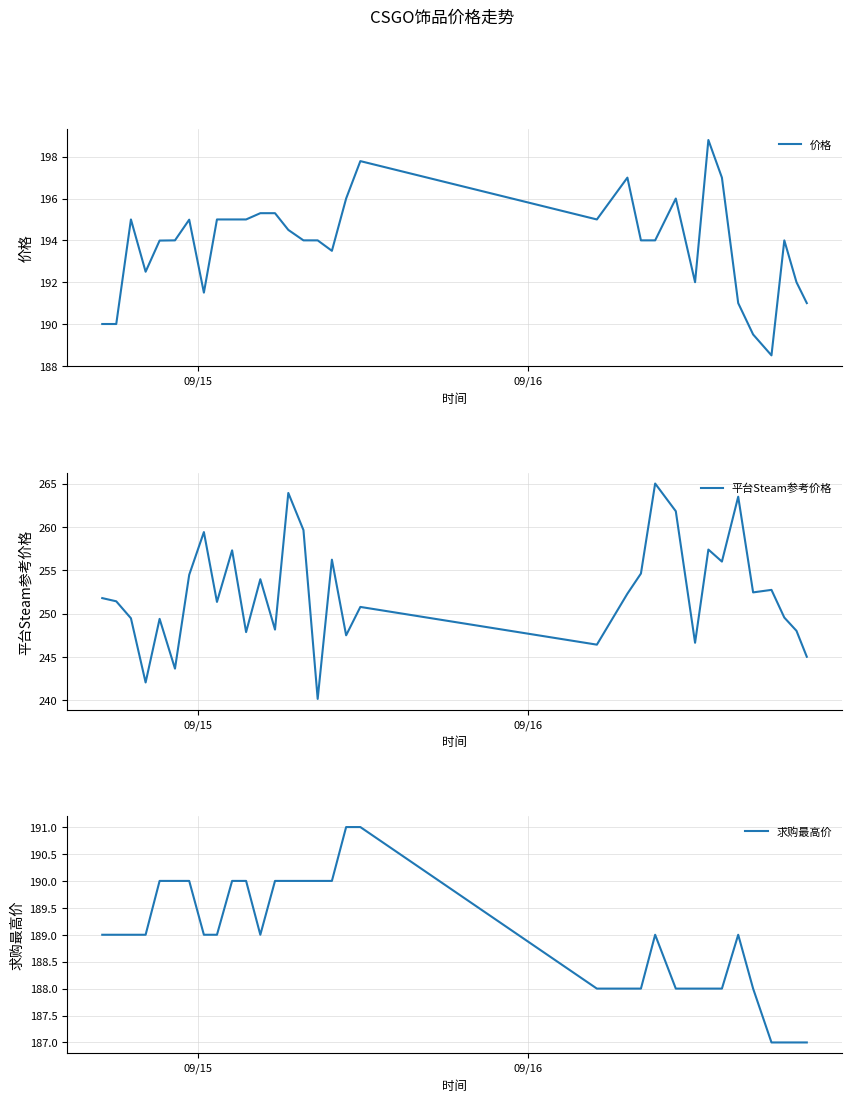

What is the minimum value for 价格?

188.5